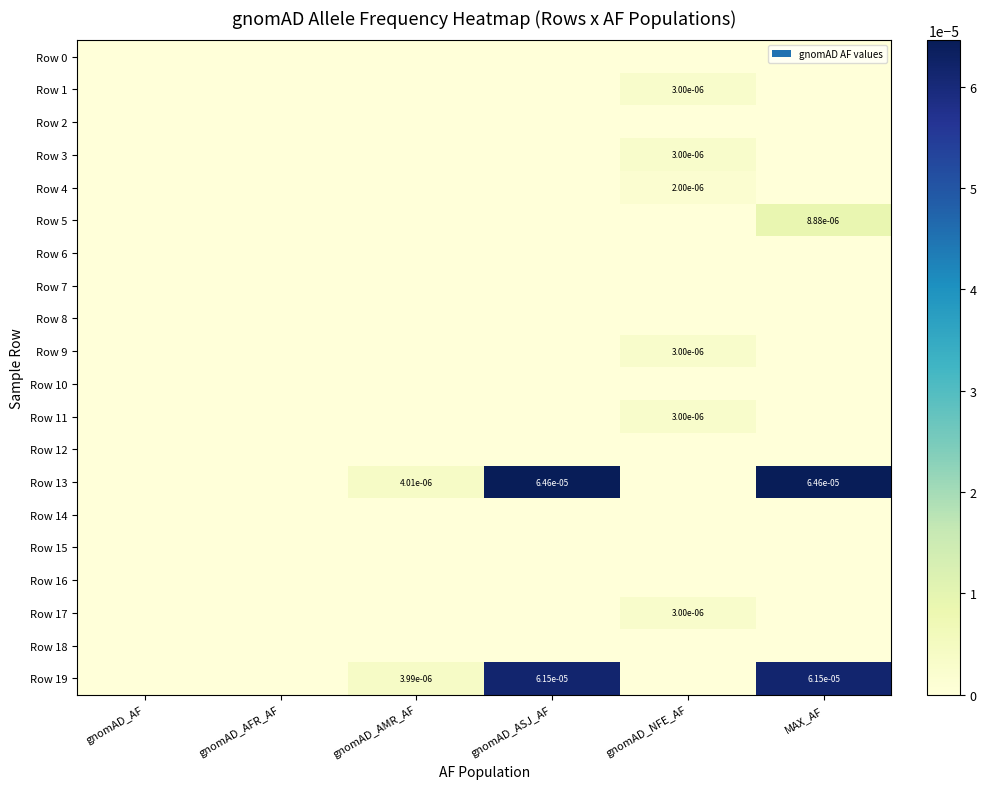

The Row 7 series shows 0.0 at gnomAD_AF. True or false?

True